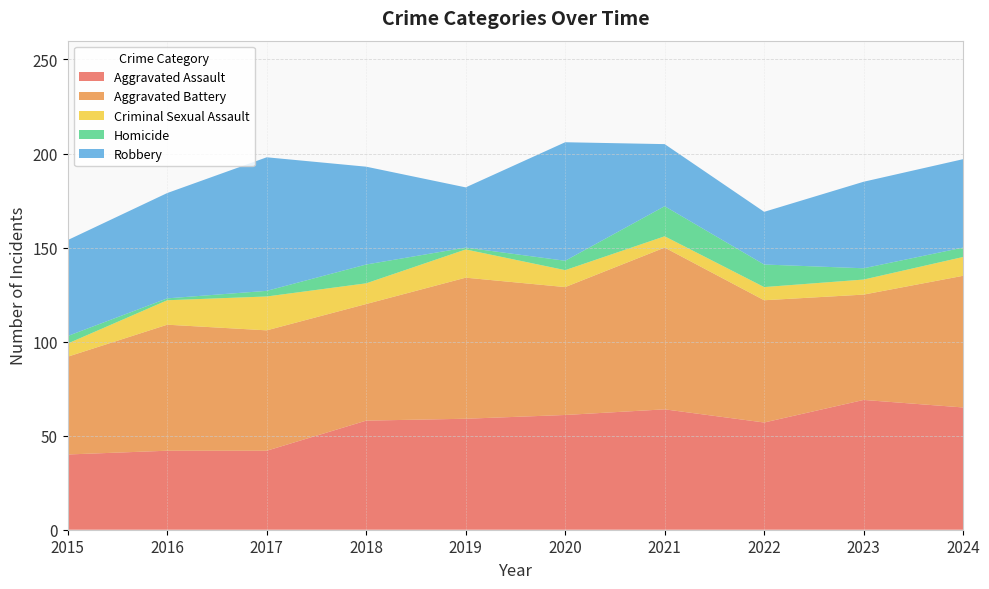

Reading right to left, list all the values displayed in this chart.

Aggravated Assault: 2024=65	2023=69	2022=57	2021=64	2020=61	2019=59	2018=58	2017=42	2016=42	2015=40
Aggravated Battery: 2024=70	2023=56	2022=65	2021=86	2020=68	2019=75	2018=62	2017=64	2016=67	2015=52
Criminal Sexual Assault: 2024=10	2023=8	2022=7	2021=6	2020=9	2019=15	2018=11	2017=18	2016=13	2015=7
Homicide: 2024=5	2023=6	2022=12	2021=16	2020=5	2019=1	2018=10	2017=3	2016=1	2015=4
Robbery: 2024=47	2023=46	2022=28	2021=33	2020=63	2019=32	2018=52	2017=71	2016=56	2015=51